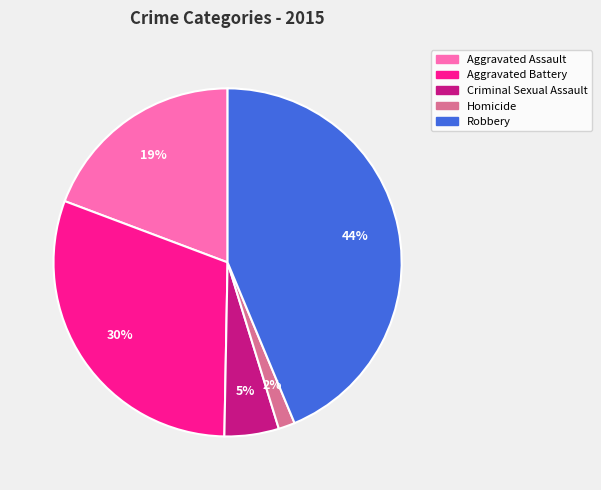

Which slice is the smallest?

Homicide